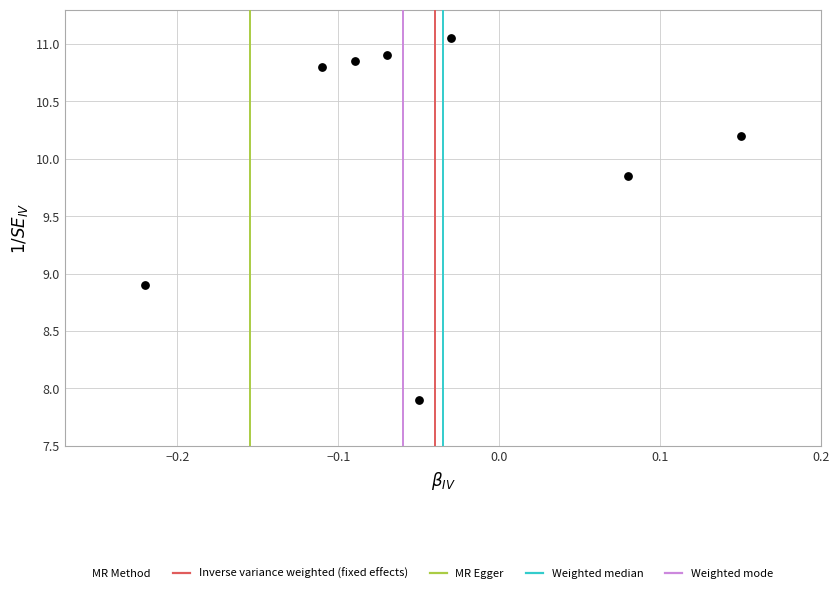

What Y value in the scatter plot is closest to 9?

8.9